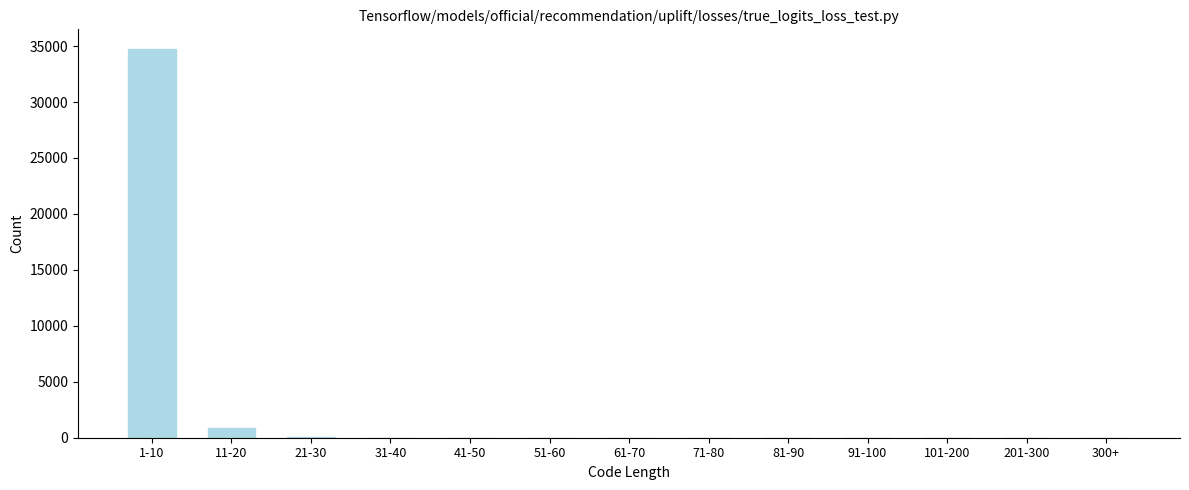

What is the greatest value displayed?

34760